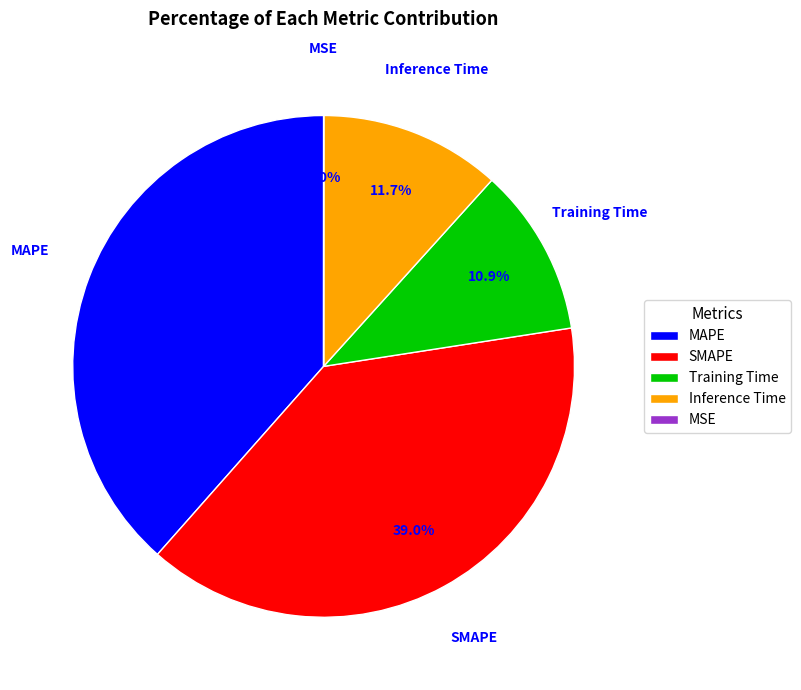

Does Inference Time account for over 50% of the chart?

No